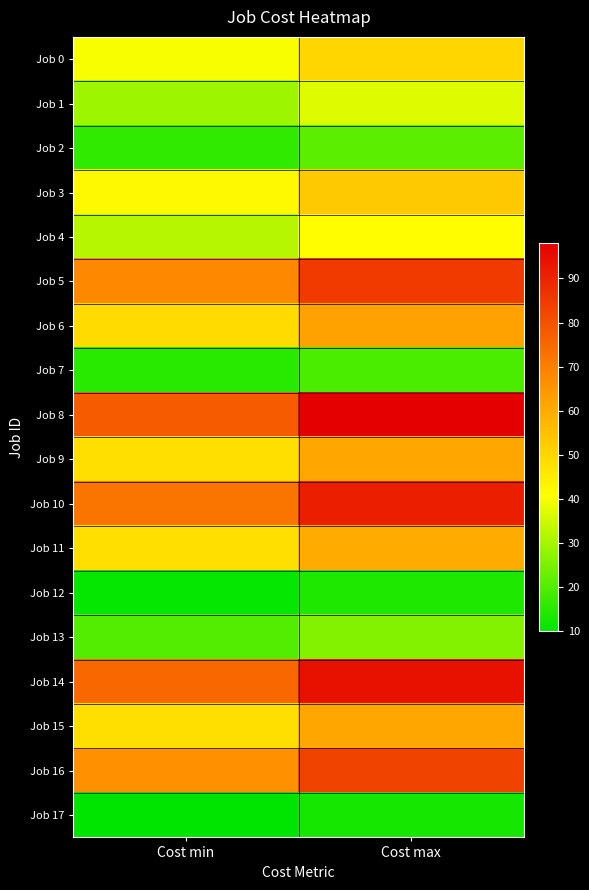

Reading left to right, transcribe all the data shown in this chart.

Job 0: Cost min=40	Cost max=50
Job 1: Cost min=29	Cost max=37
Job 2: Cost min=16	Cost max=21
Job 3: Cost min=42	Cost max=53
Job 4: Cost min=32	Cost max=41
Job 5: Cost min=68	Cost max=85
Job 6: Cost min=49	Cost max=62
Job 7: Cost min=15	Cost max=19
Job 8: Cost min=78	Cost max=98
Job 9: Cost min=48	Cost max=61
Job 10: Cost min=72	Cost max=91
Job 11: Cost min=48	Cost max=60
Job 12: Cost min=11	Cost max=14
Job 13: Cost min=20	Cost max=26
Job 14: Cost min=75	Cost max=94
Job 15: Cost min=48	Cost max=61
Job 16: Cost min=66	Cost max=83
Job 17: Cost min=10	Cost max=13